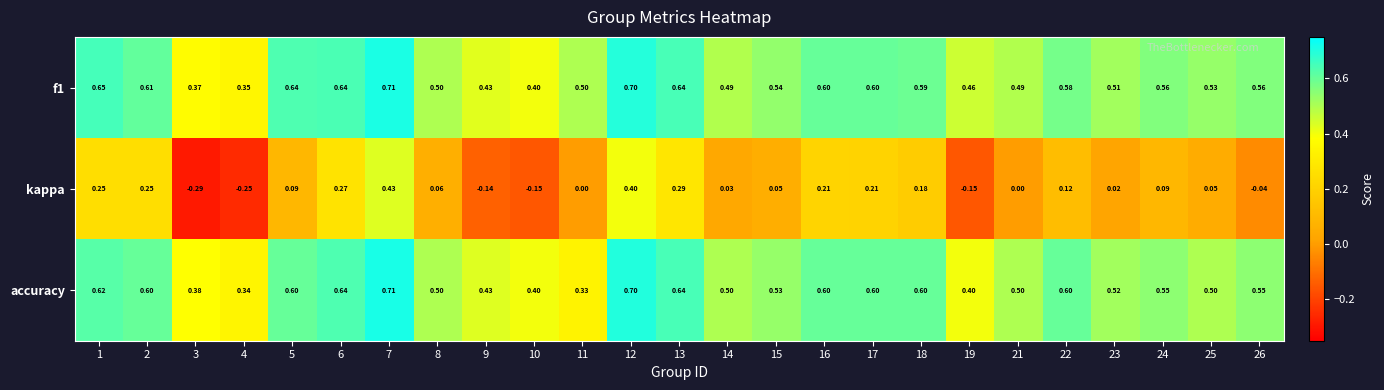

How many distinct data groups are displayed?

3